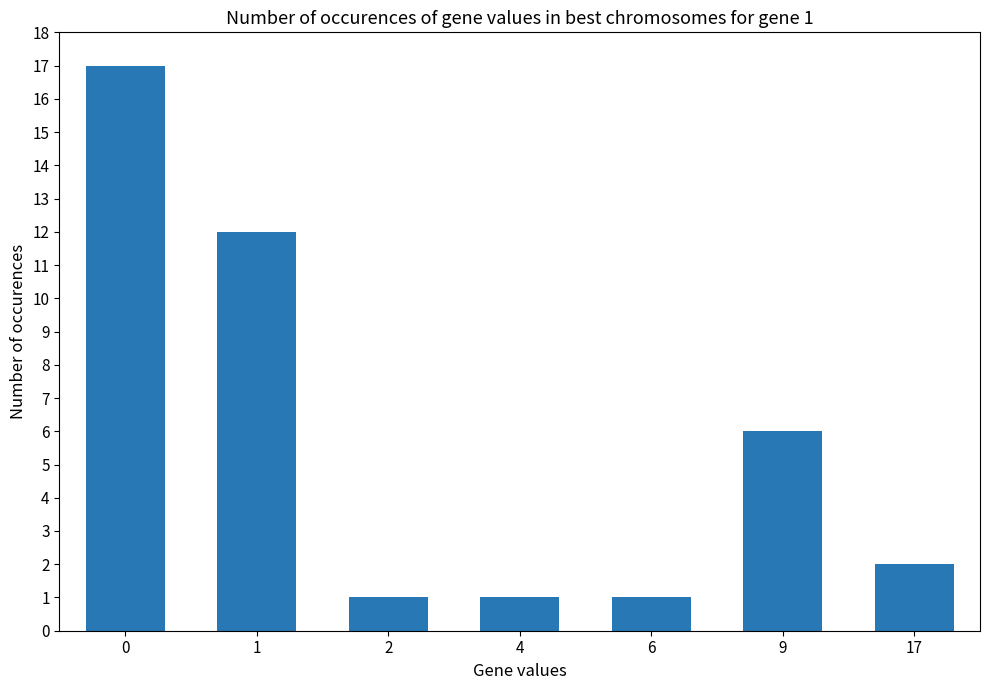

Is it true that the value at 0 is 23?

False